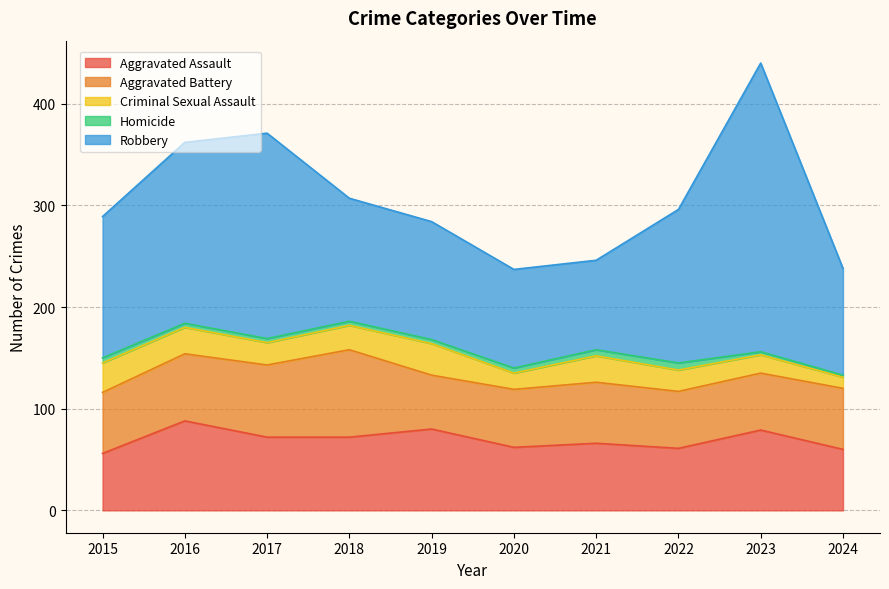

How many Homicide values are between 4 and 5?

6